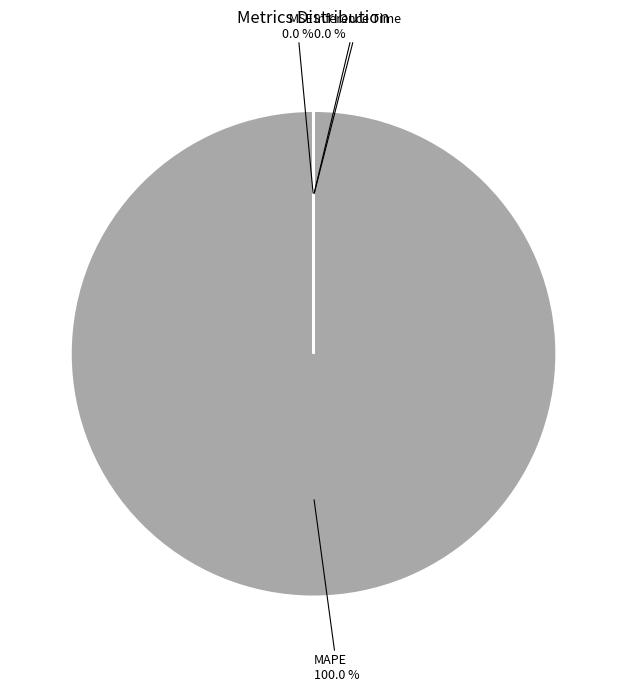

Combined, do MAPE and Inference Time account for over 50%?

Yes